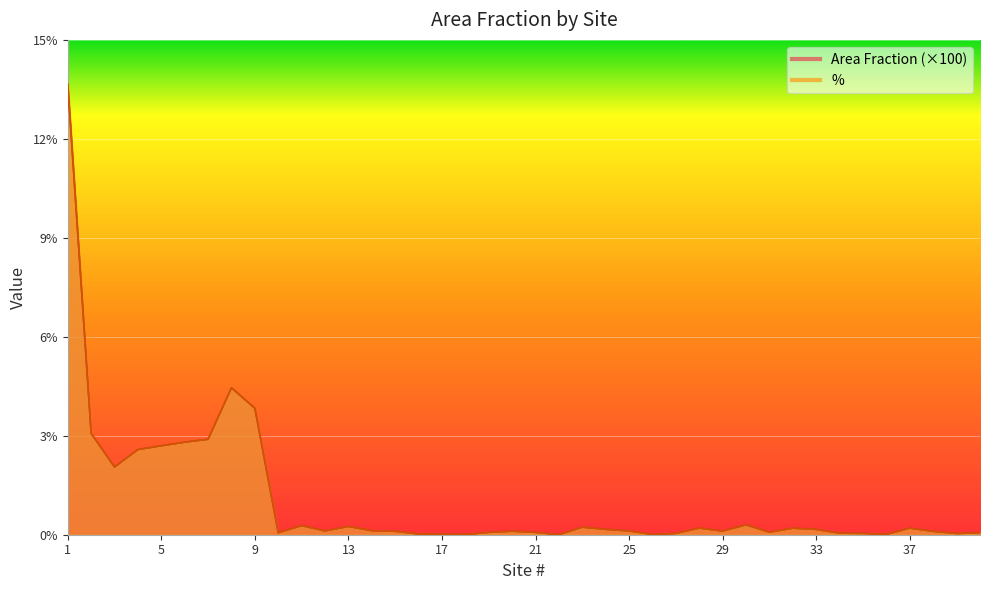

Which series has the widest spread of values?

Area Fraction